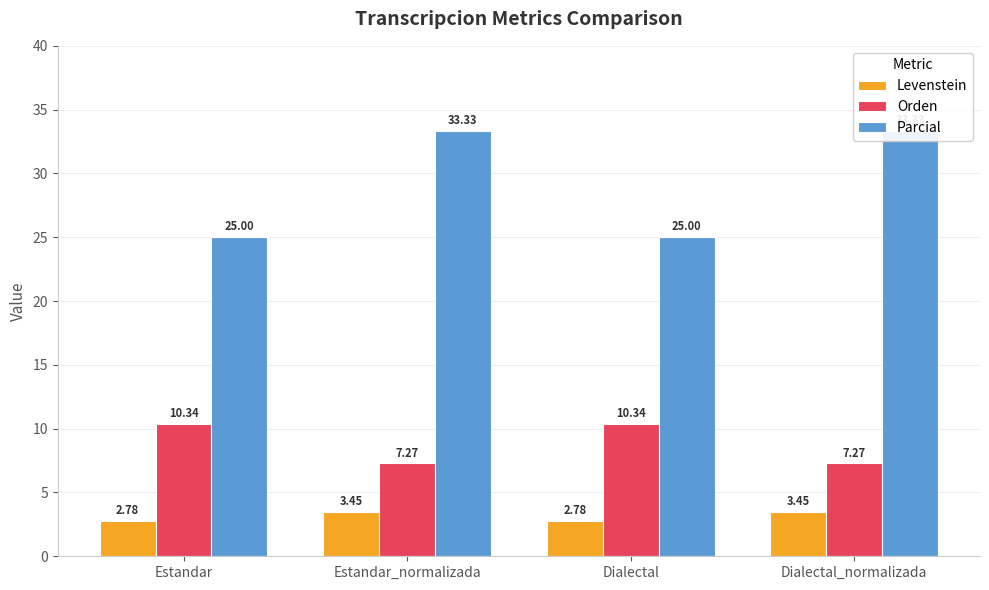

Which label corresponds to the smallest value in the chart?

Estandar